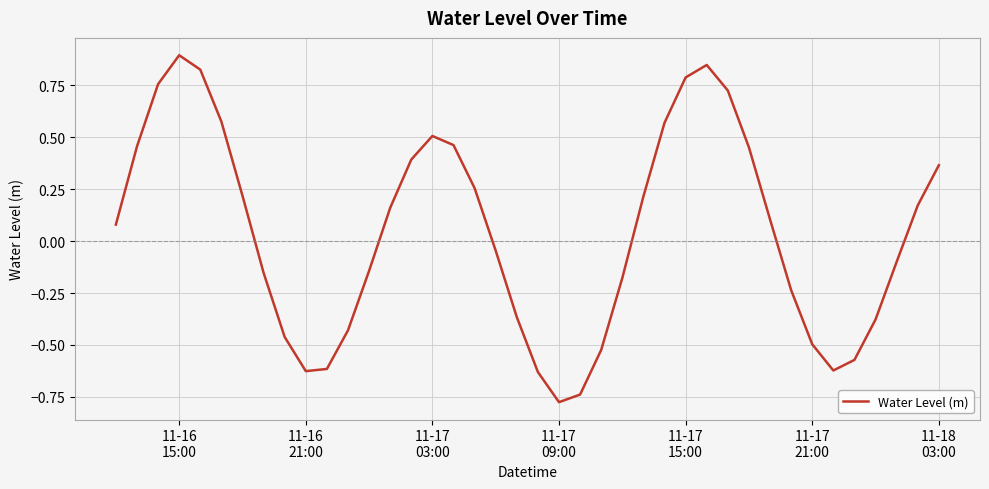

What is the difference between the maximum and minimum values?

1.7